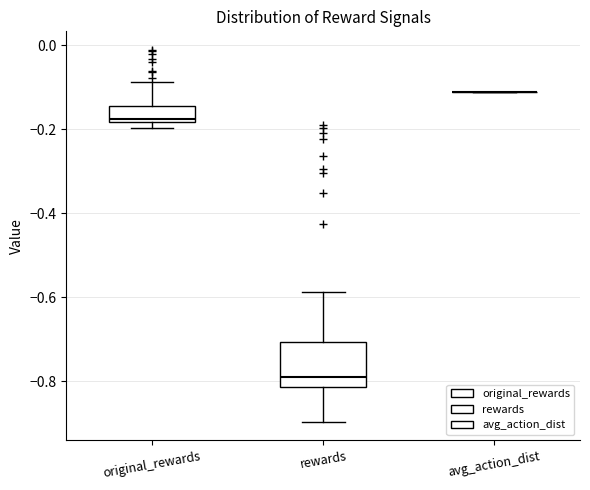

Reading left to right, read every box against the y-axis: the position of its median line, the range the box covers, and the ends of its whiskers. The values are not printed on the chart, so give them approximately, as read against the axis.

original_rewards: median -0.18 (just above the box's lower edge), box -0.18 to -0.14, whiskers -0.20 to -0.08
rewards: median -0.80, box -0.82 to -0.70, whiskers -0.90 to -0.58
avg_action_dist: box collapsed to a line at -0.12, whiskers -0.12 to -0.12